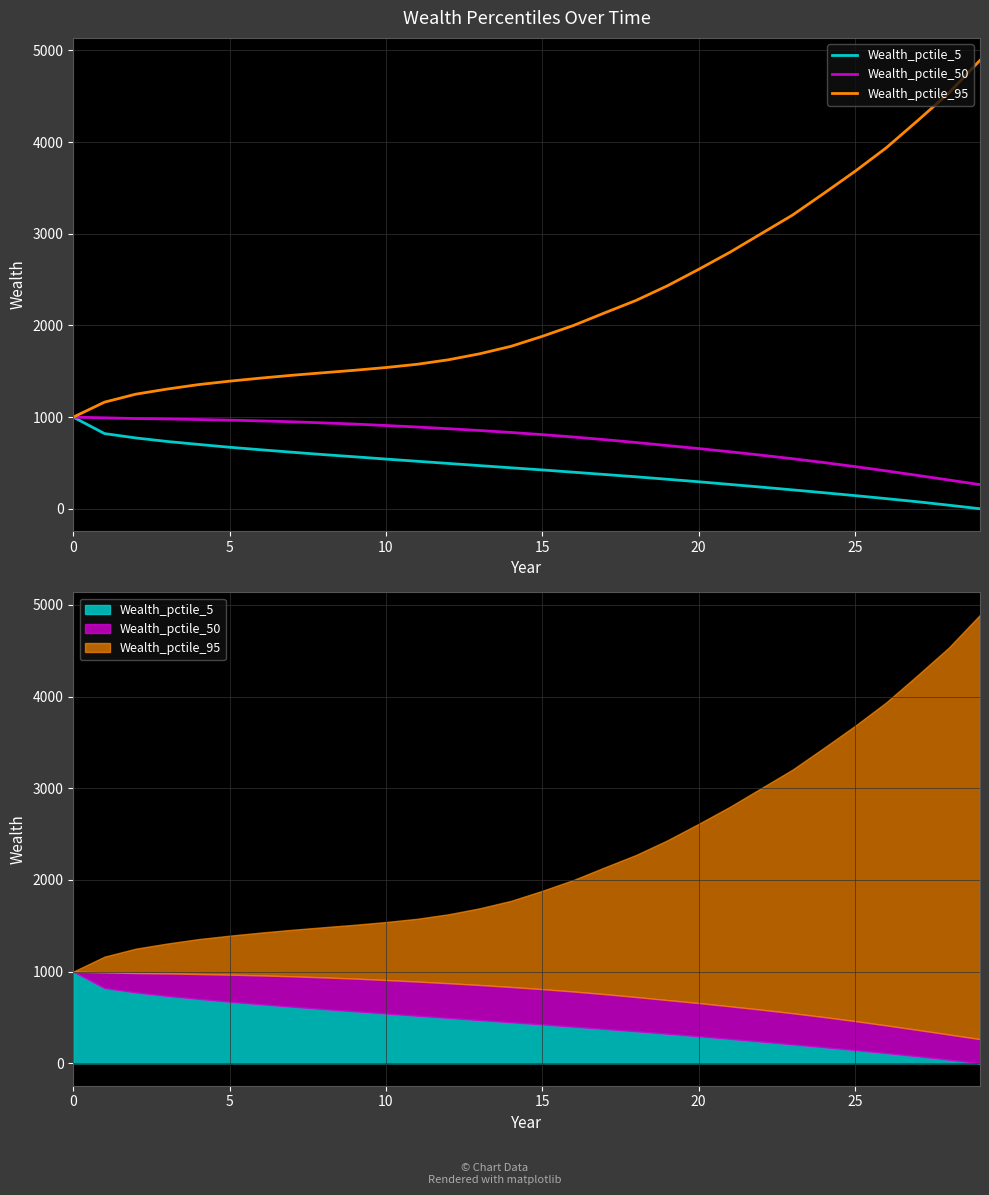

Where is Wealth_pctile_50 nearest to the value 631?

21